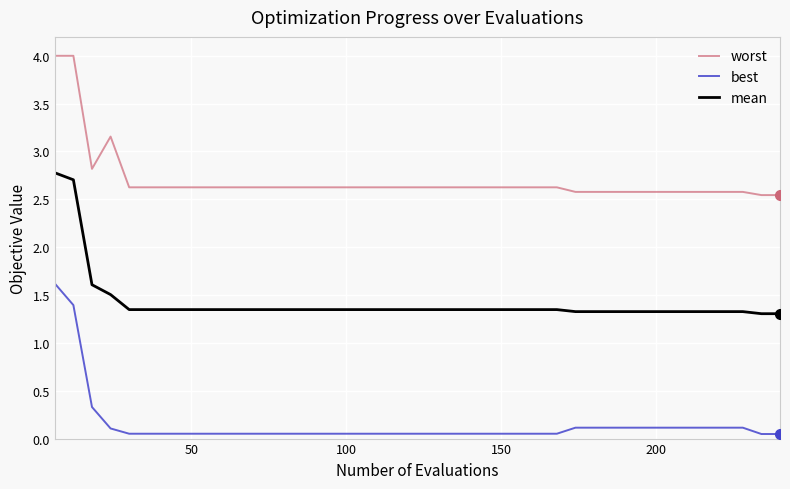

List the series in order of their overall mean, lowest first.

best, mean, worst